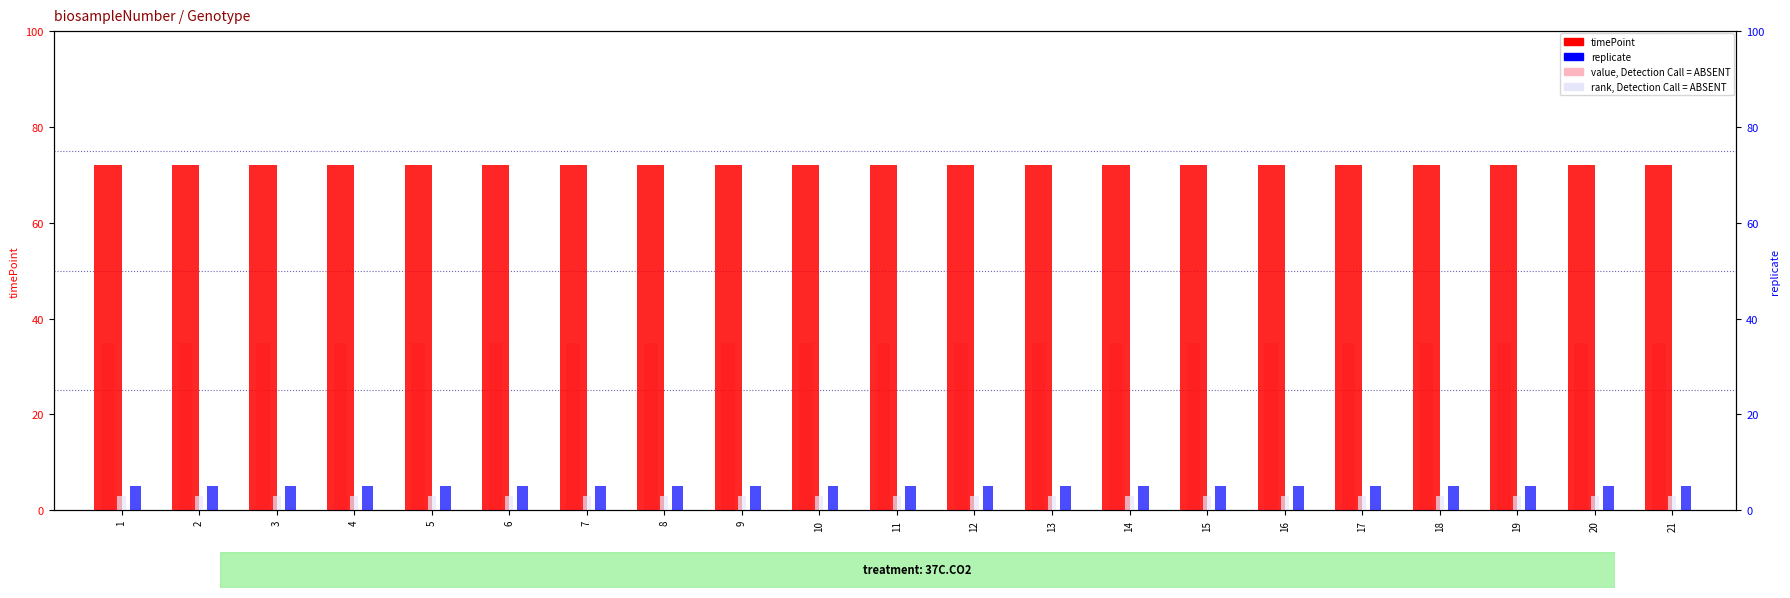

Which series changed the most between 2 and 3?

timePoint